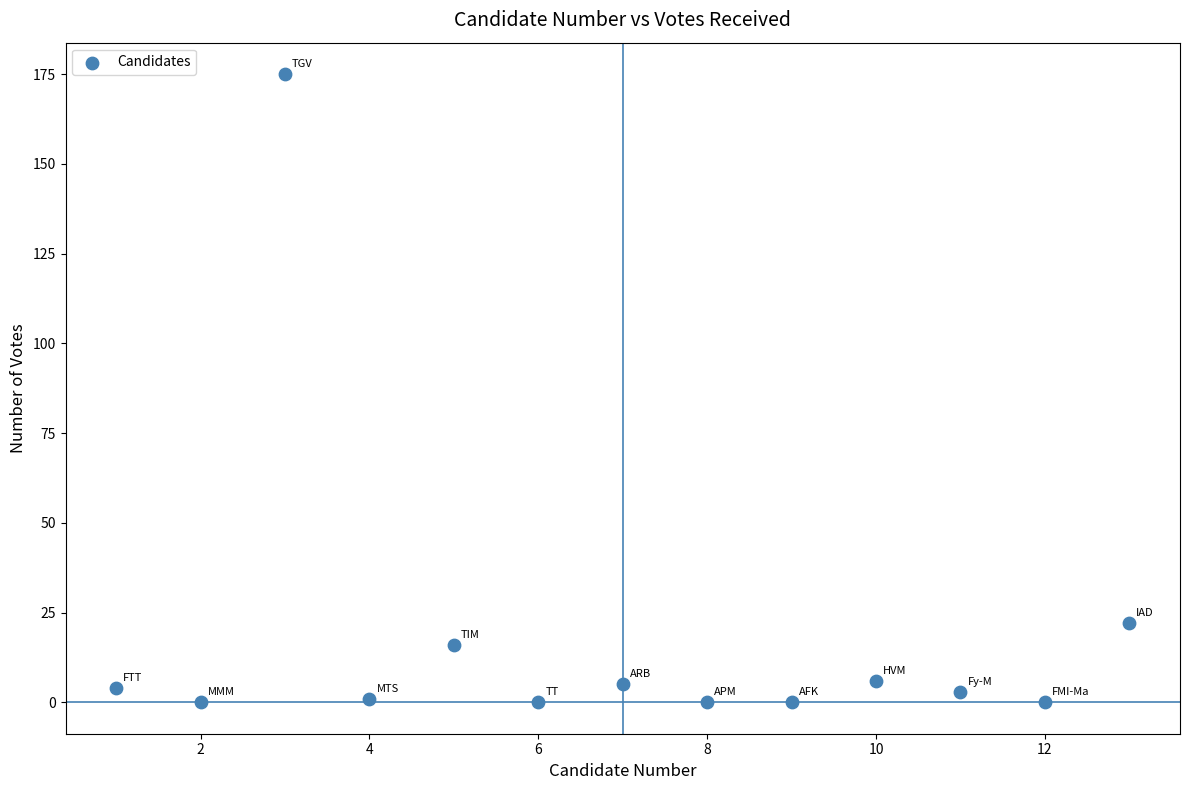

What is the range of Y values (max minus min)?

175